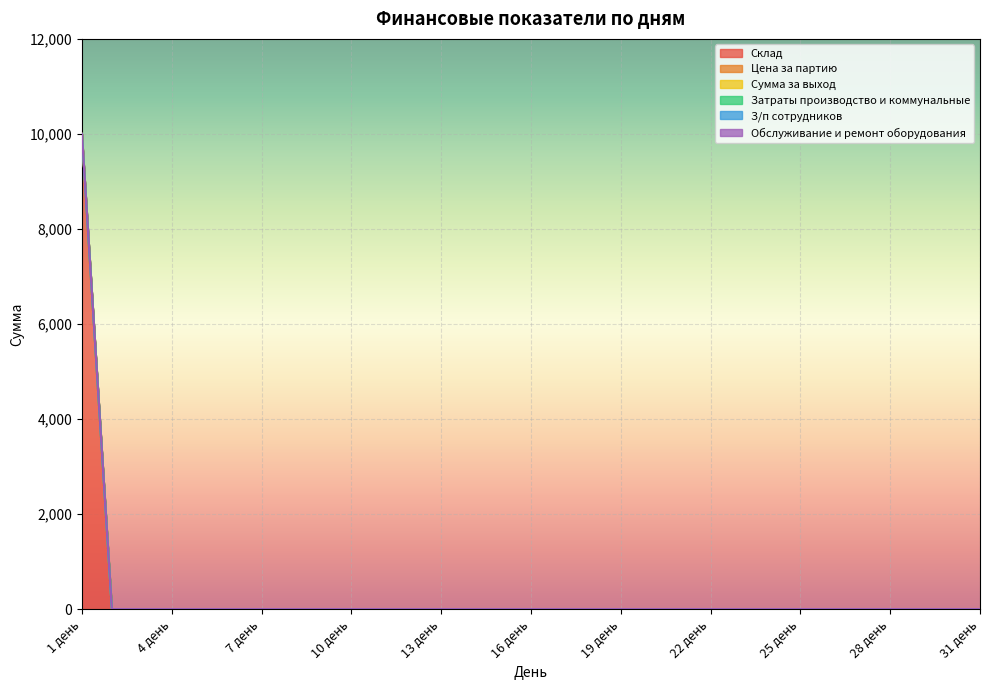

How many categories are shown in the chart?

31